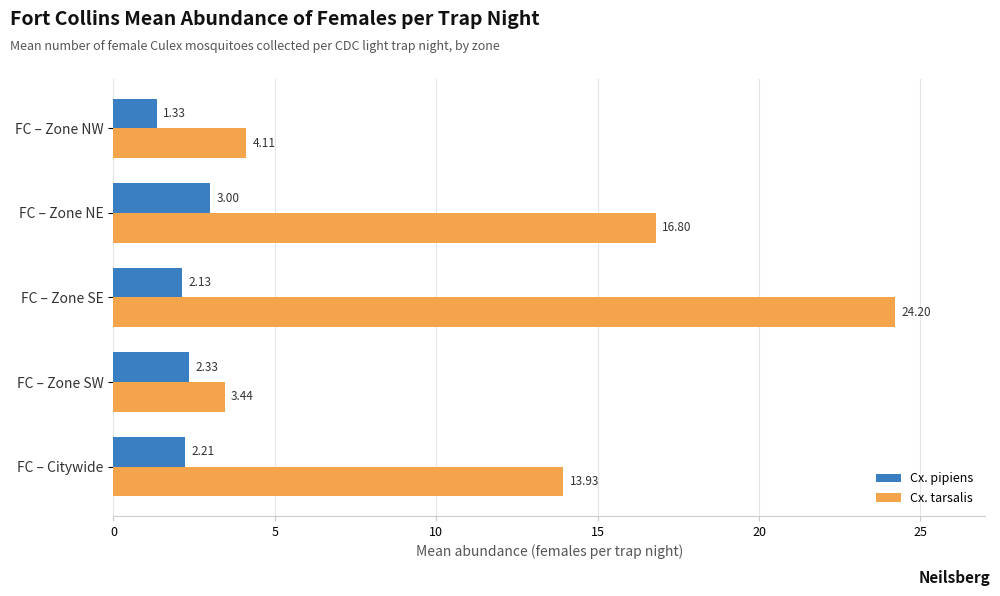

Where is Cx. tarsalis nearest to the value 13?

FC – Citywide